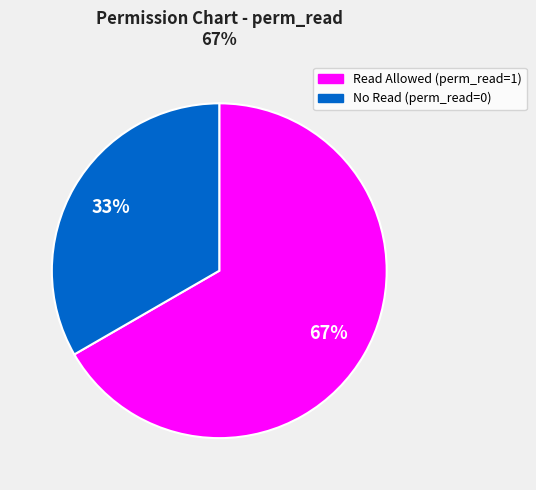

Is there any slice that represents more than half of the pie?

Yes